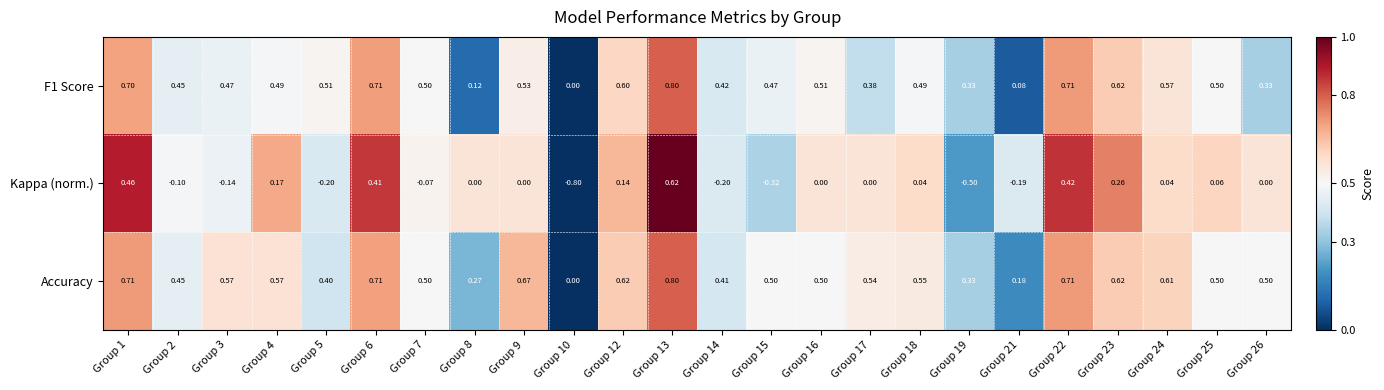

Which series has the largest total across all categories?

Accuracy